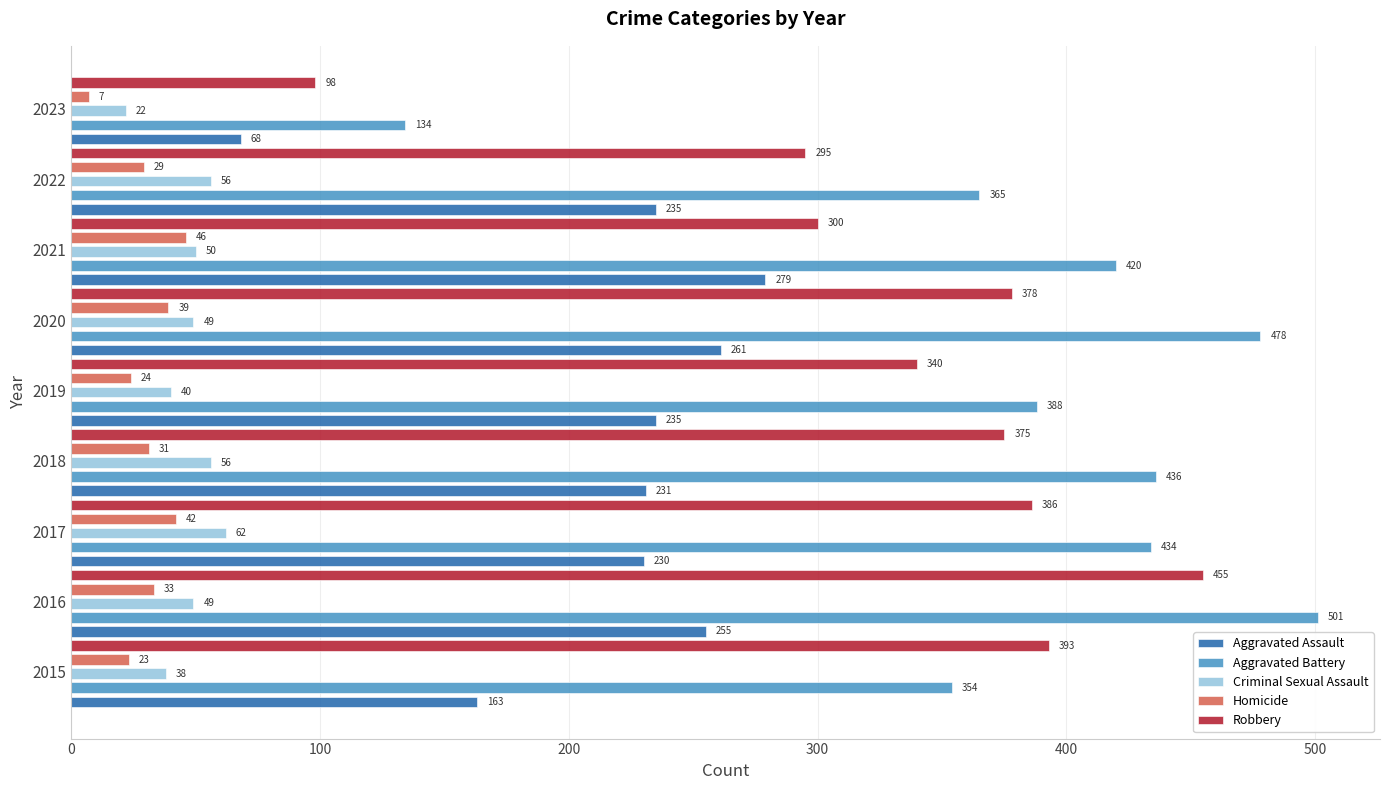

Read the Aggravated Assault value at 2016, to the nearest 5.

255